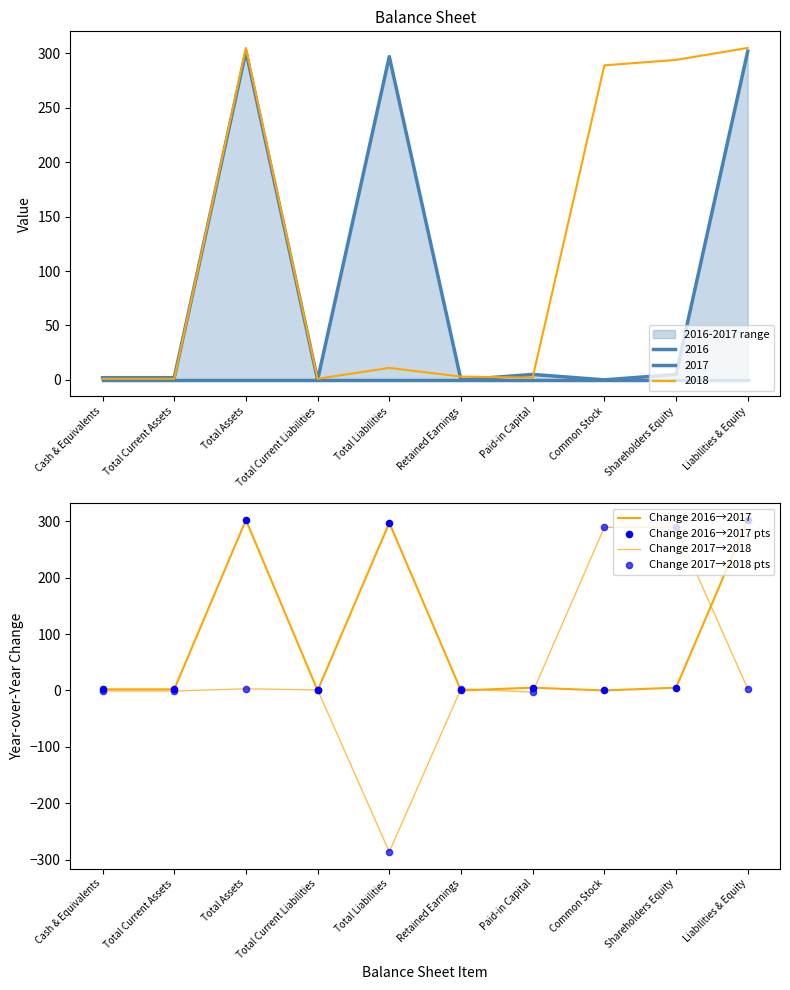

Which series has the largest Y range (max minus min)?

Change 2017→2018